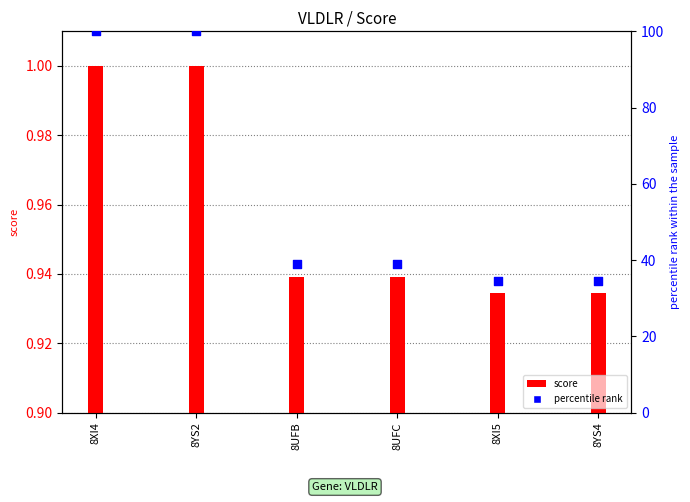

Which series reaches the maximum Y coordinate?

percentile rank